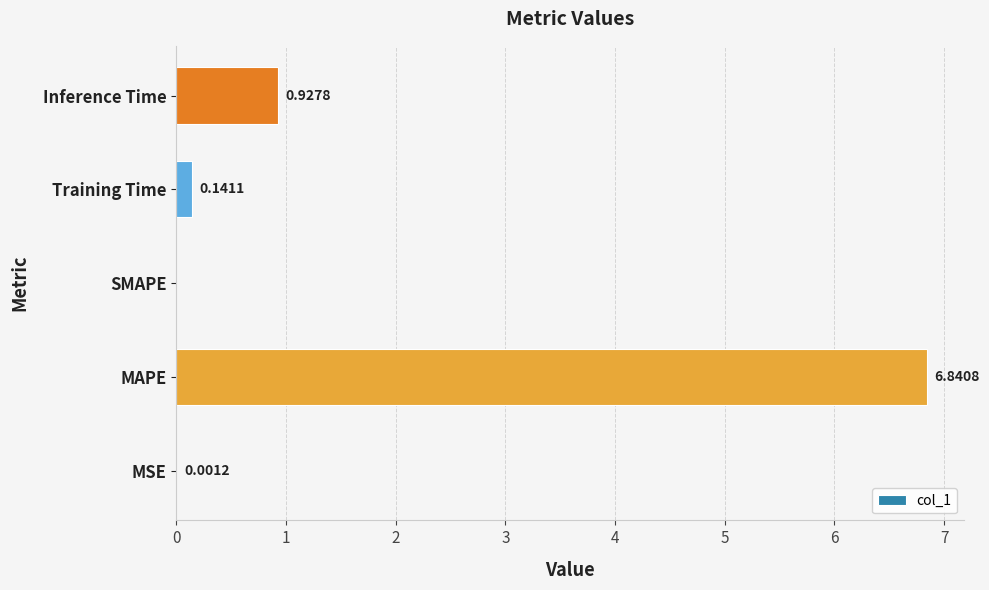

Where is the data nearest to the value 3?

Inference Time